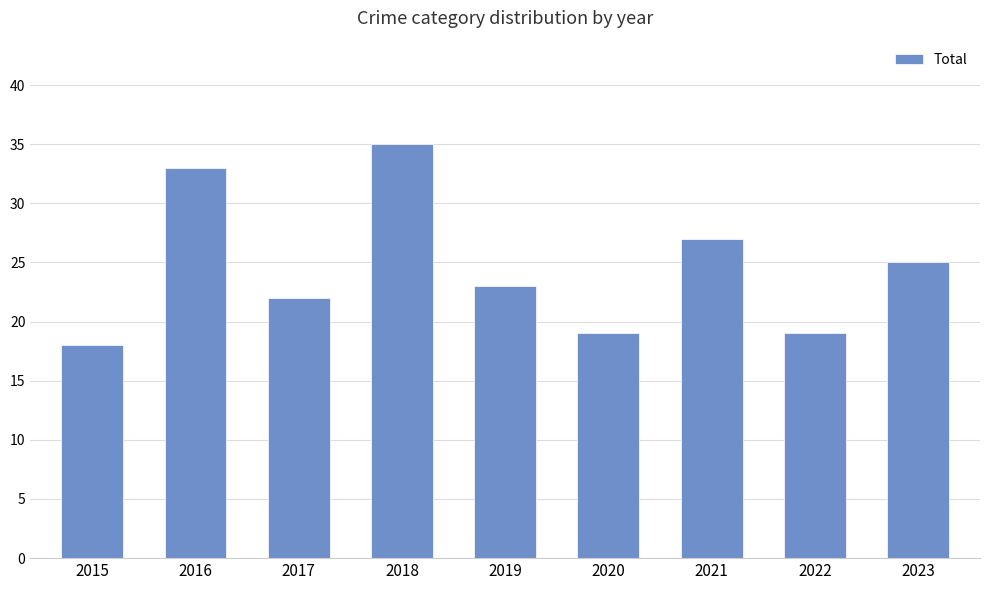

Which label corresponds to the smallest value in the chart?

2015